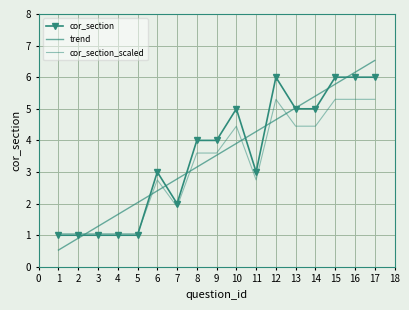

What is the difference between the values at 6 and 5?

1.7